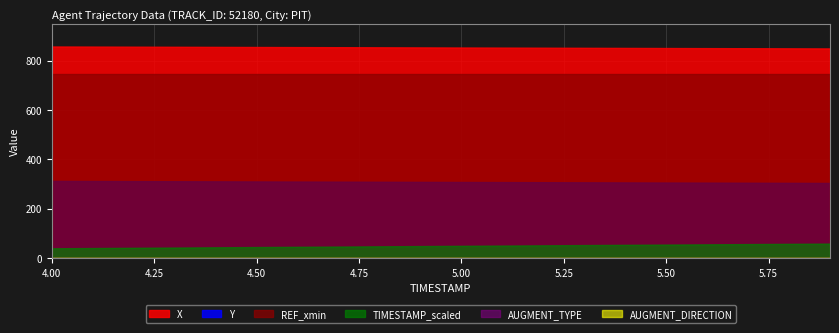

Count the number of data series in this chart.

6